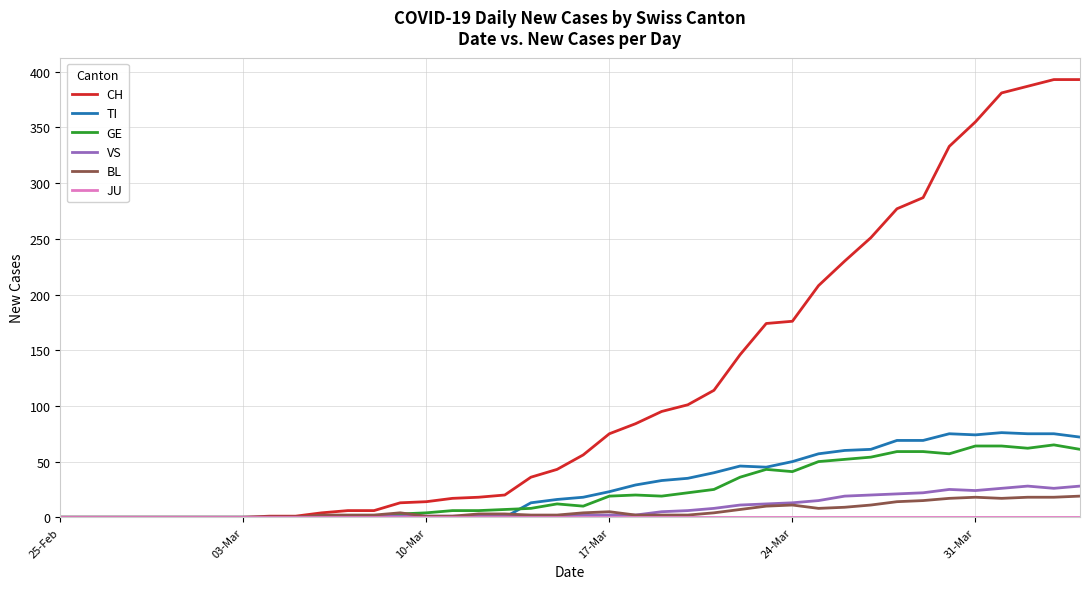

Which series has the largest total across all categories?

CH